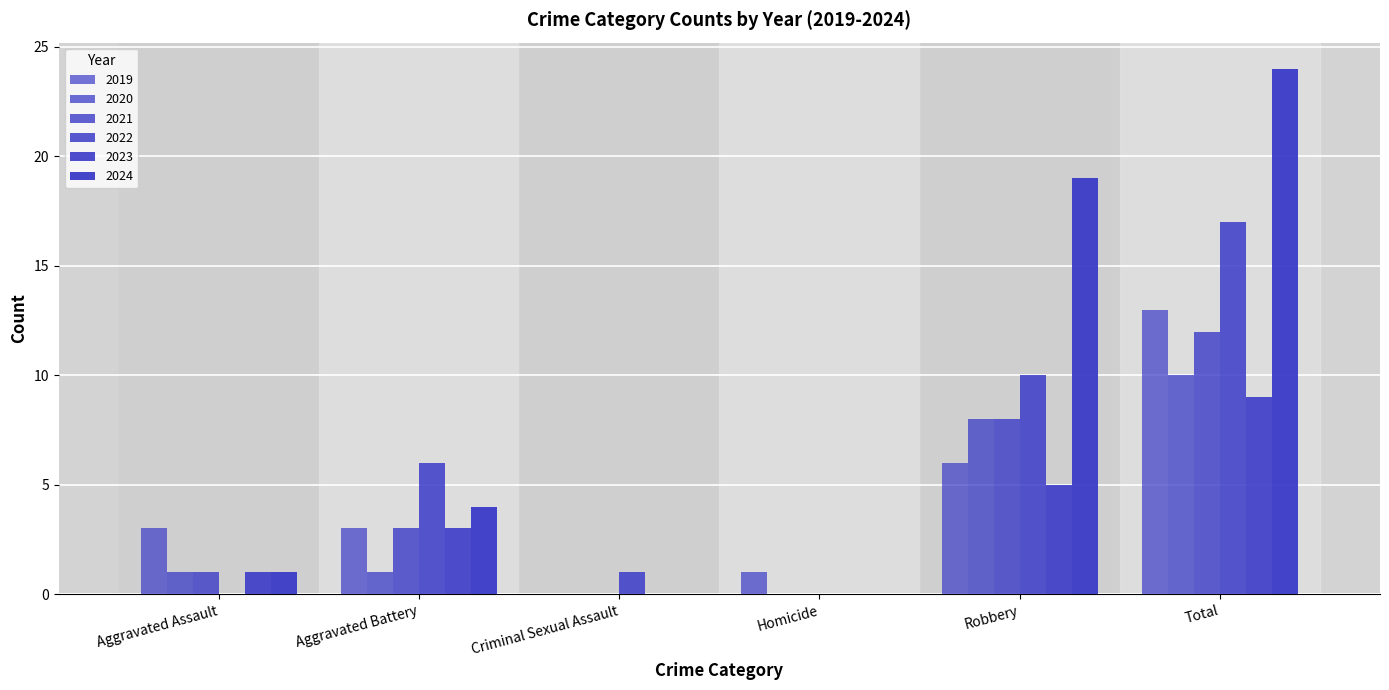

How many series are shown in this chart?

6